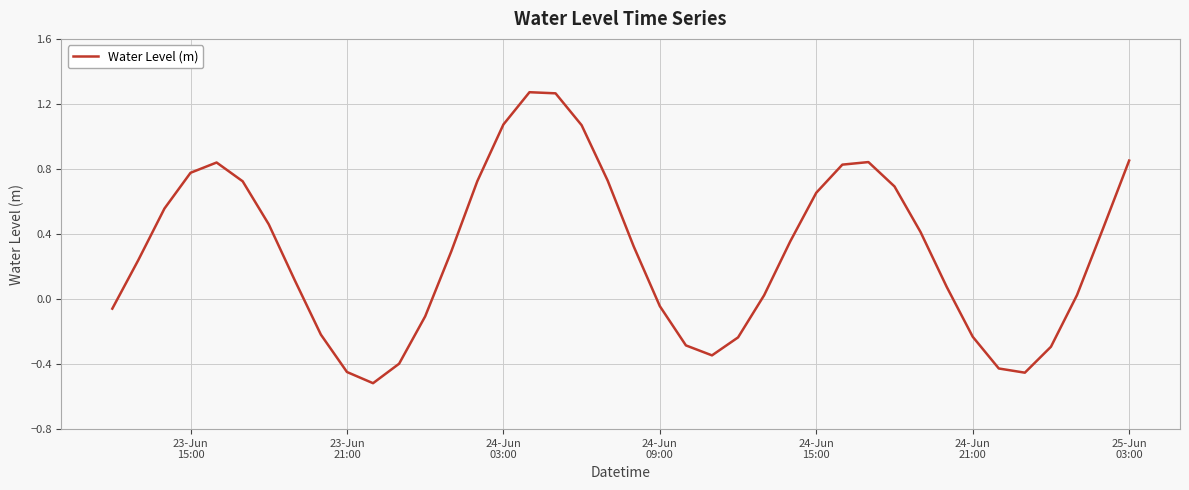

What is the difference between the maximum and minimum values?

1.8